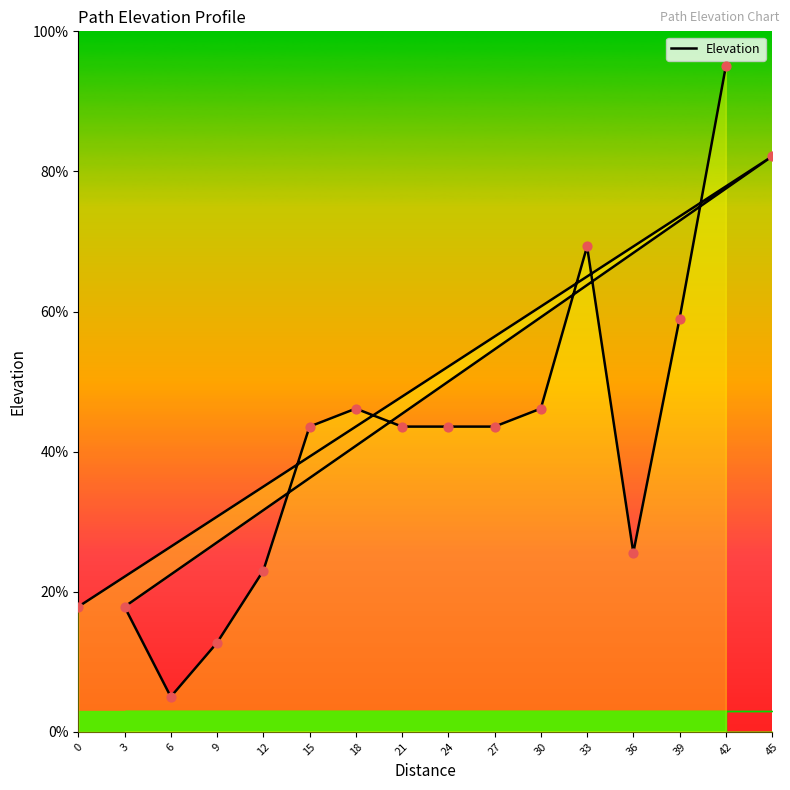

Which has a higher value, 9 or 3?

3